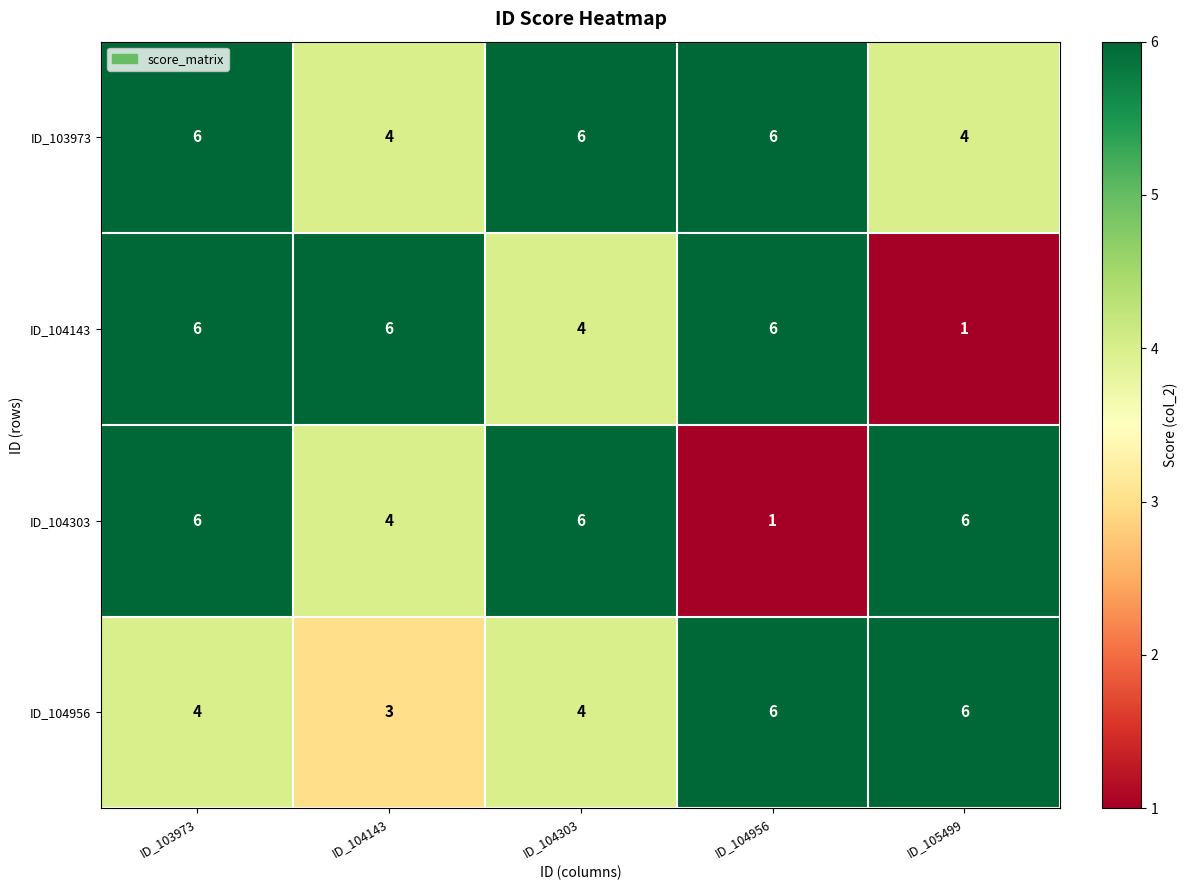

Between ID_104303 and ID_104956, which series saw the biggest shift?

ID_104303